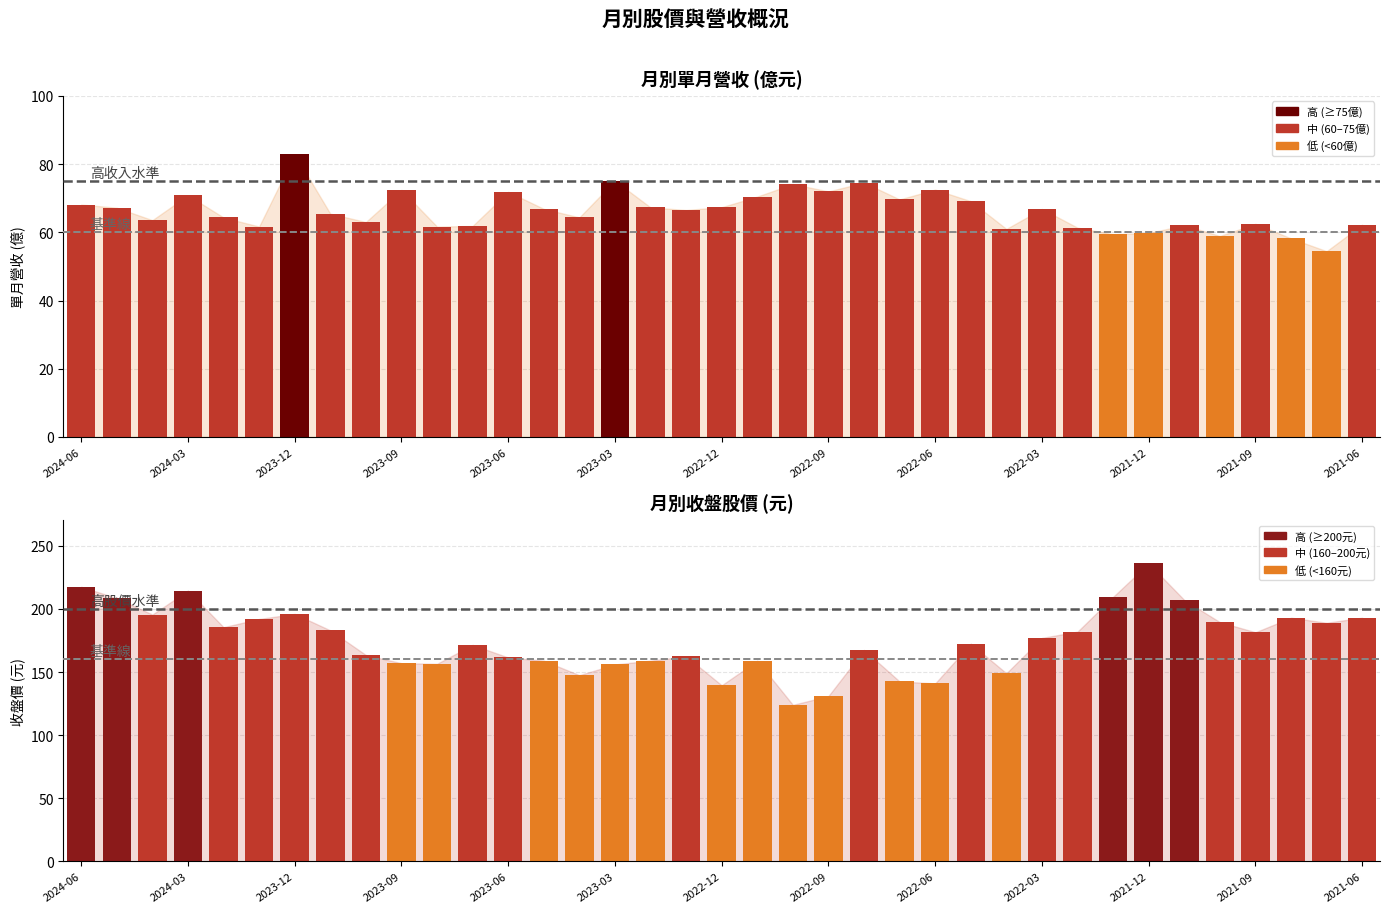

Count the number of categories in the chart.

37